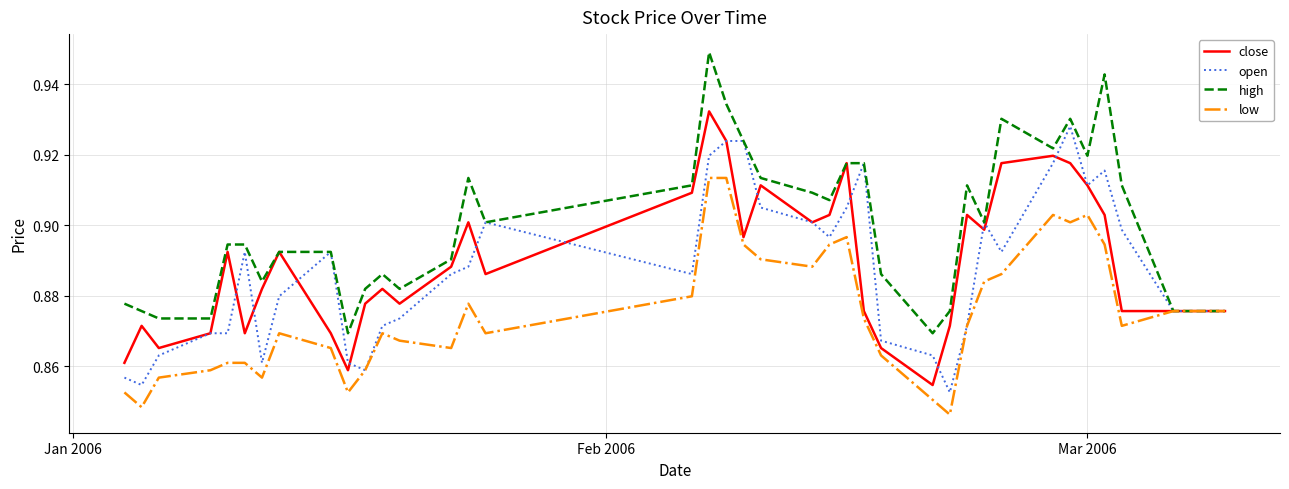

Which series has the largest total across all categories?

high